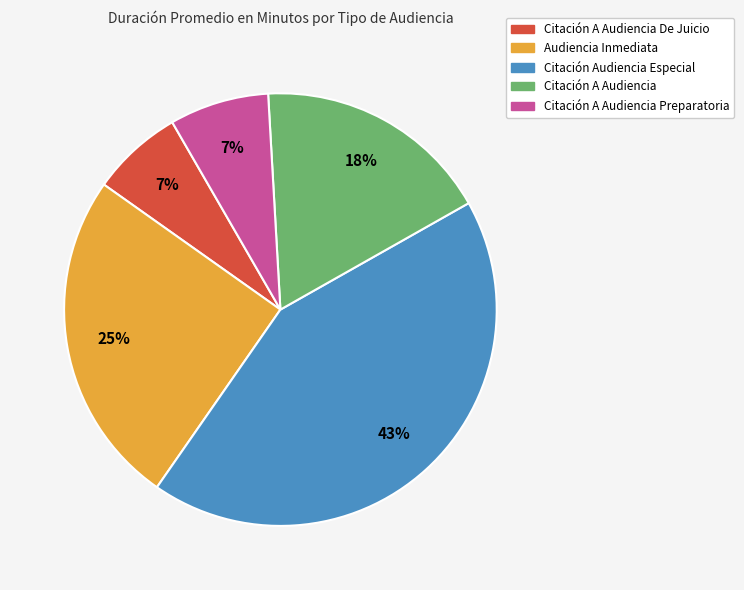

To the nearest percent, what is the difference between the largest and smallest slice percentages?

36%